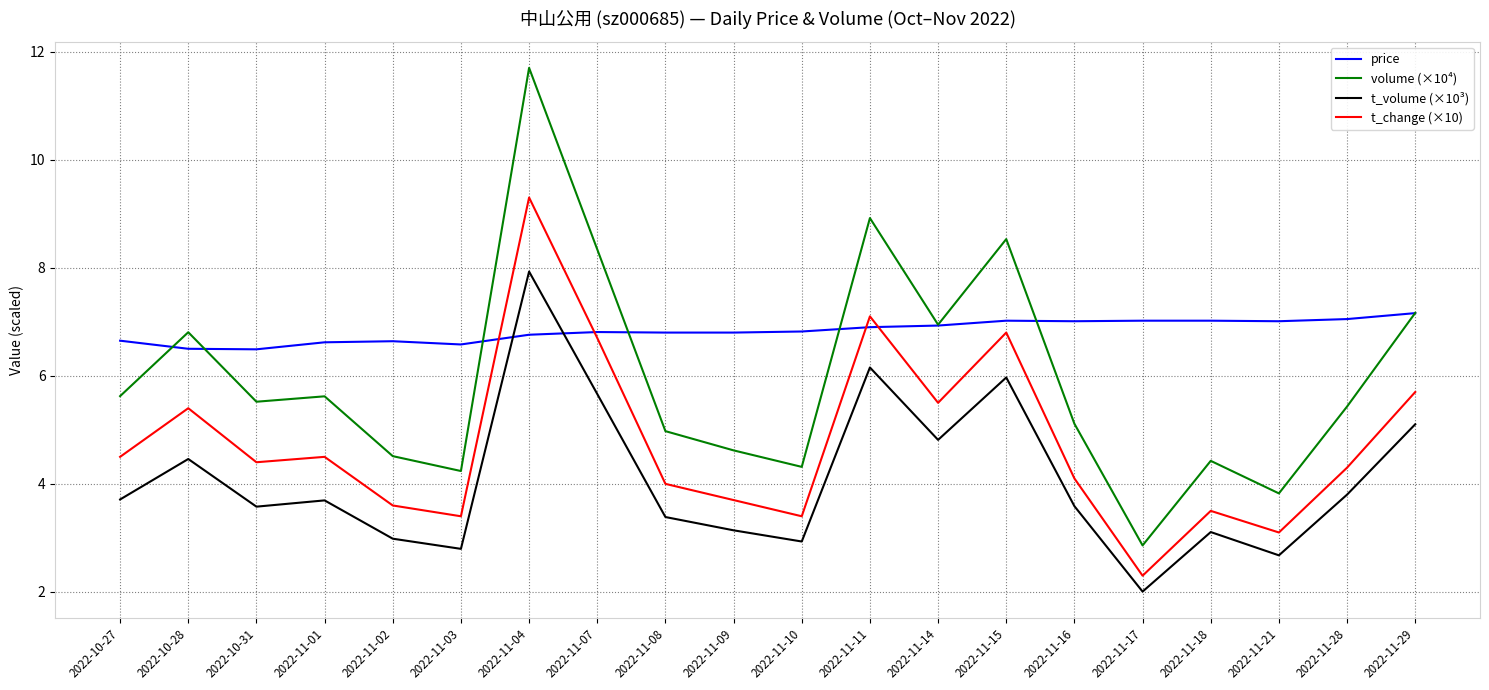

At which label does t_change (×10) reach its minimum?

2022-11-17